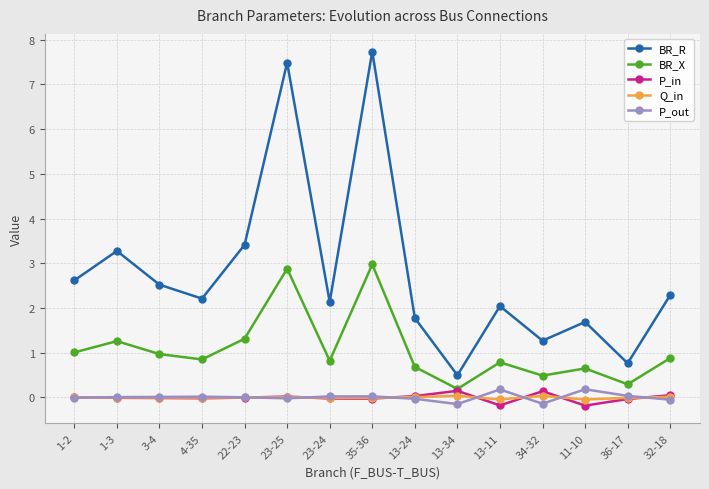

At how many categories does at least one series exceed 0?

15